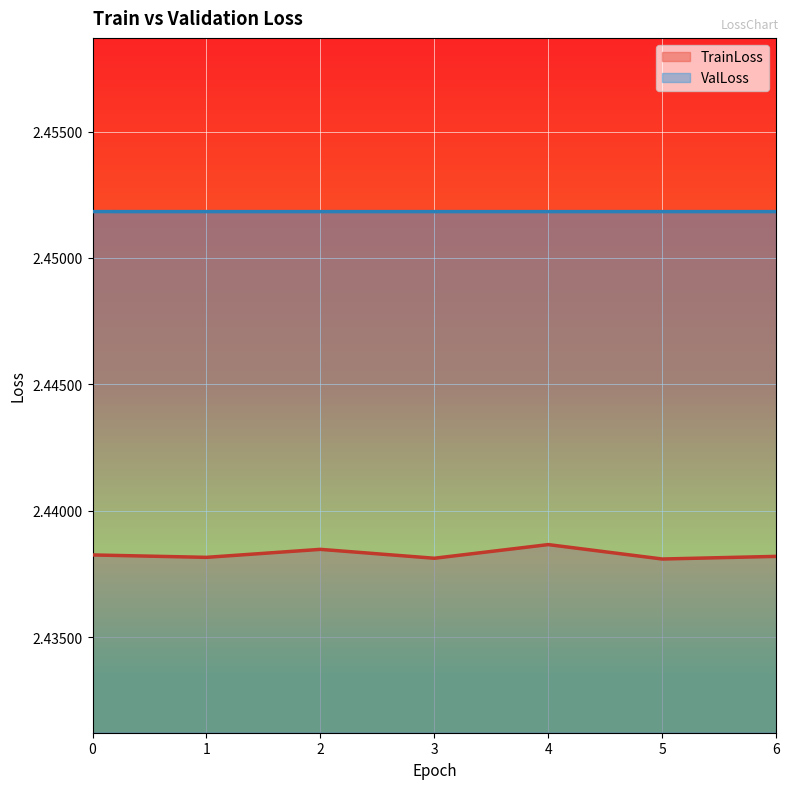

Which has a higher value, 3 or 2?

2